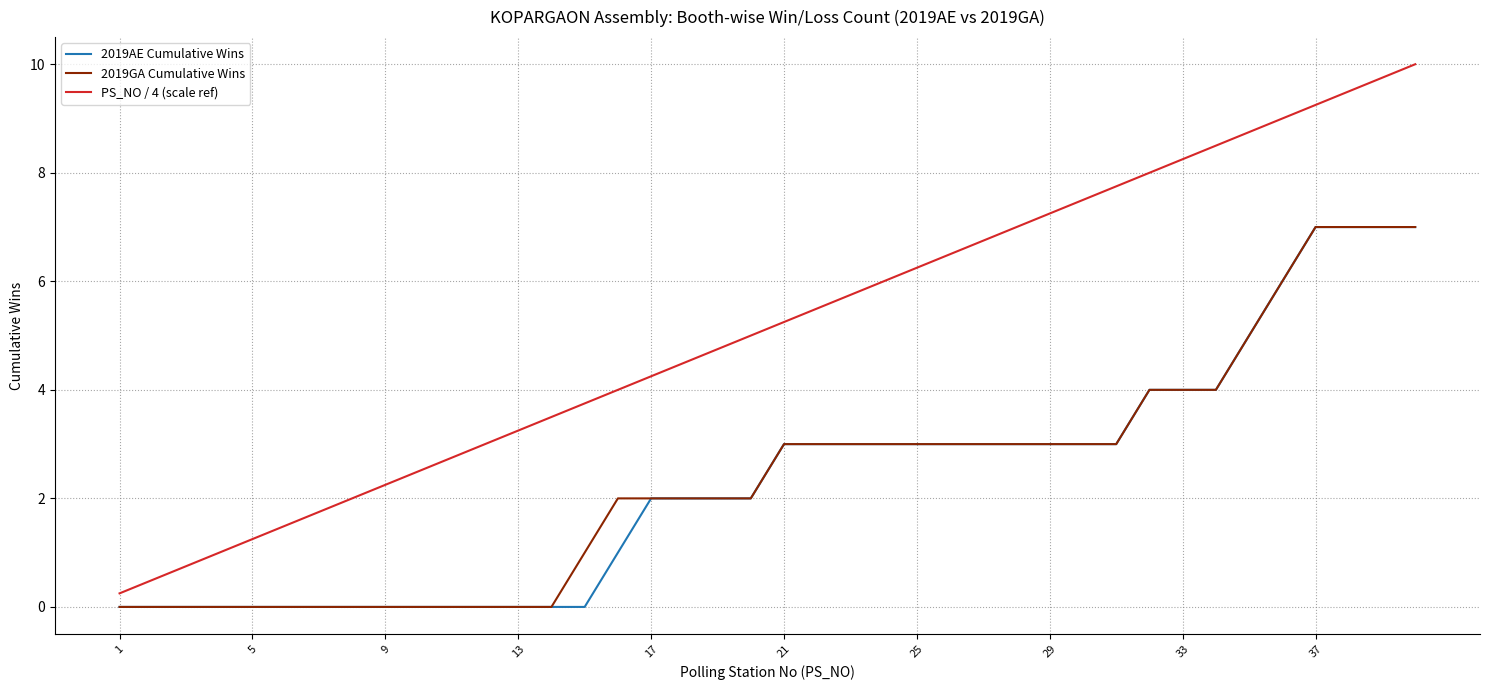

True or false: 2019AE Cumulative Wins and PS_NO / 4 (scale ref) intersect in this chart.

False